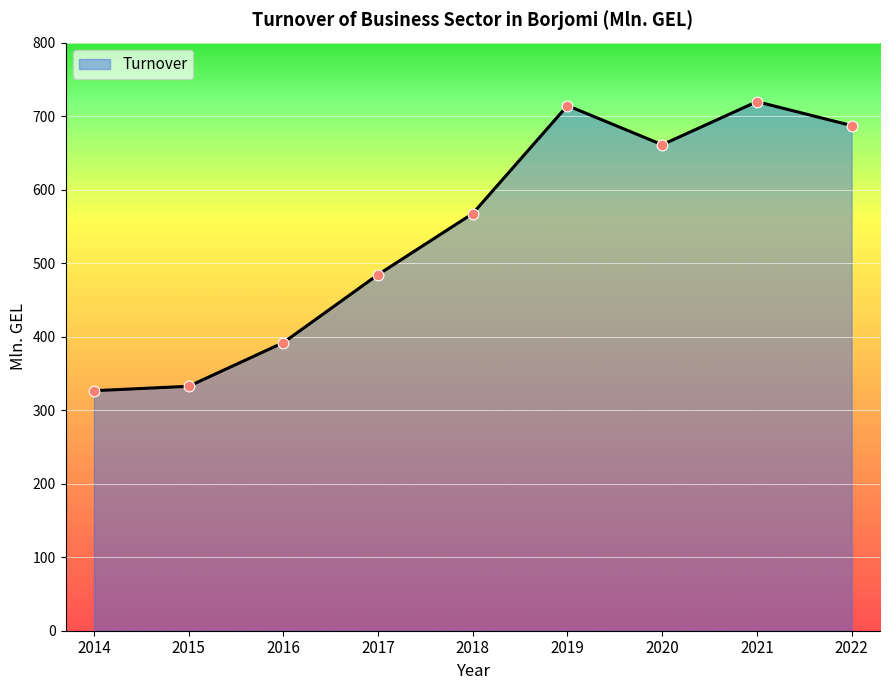

What is the change in value from 2014 to 2018?

+241.0